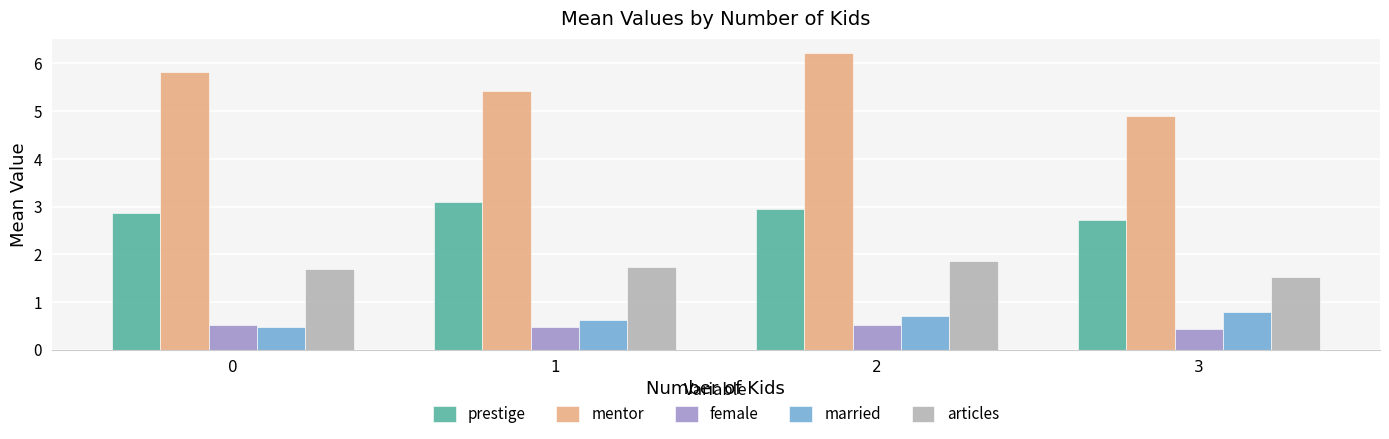

Reading left to right, extract all data points from this chart.

prestige: 2.9	3.1	3.0	2.7
mentor: 5.8	5.4	6.2	4.9
female: 0.5	0.5	0.5	0.4
married: 0.5	0.6	0.7	0.8
articles: 1.7	1.7	1.9	1.5